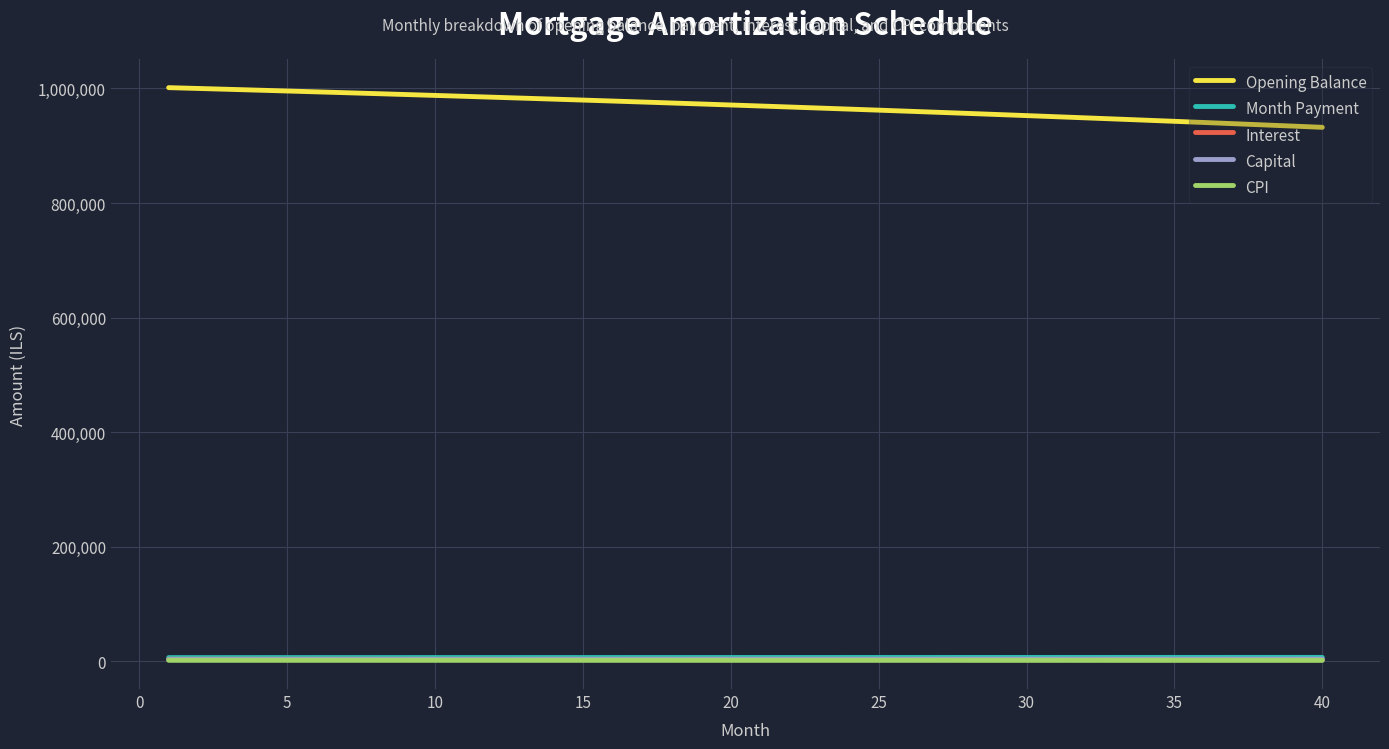

True or false: Month Payment and Capital intersect in this chart.

False